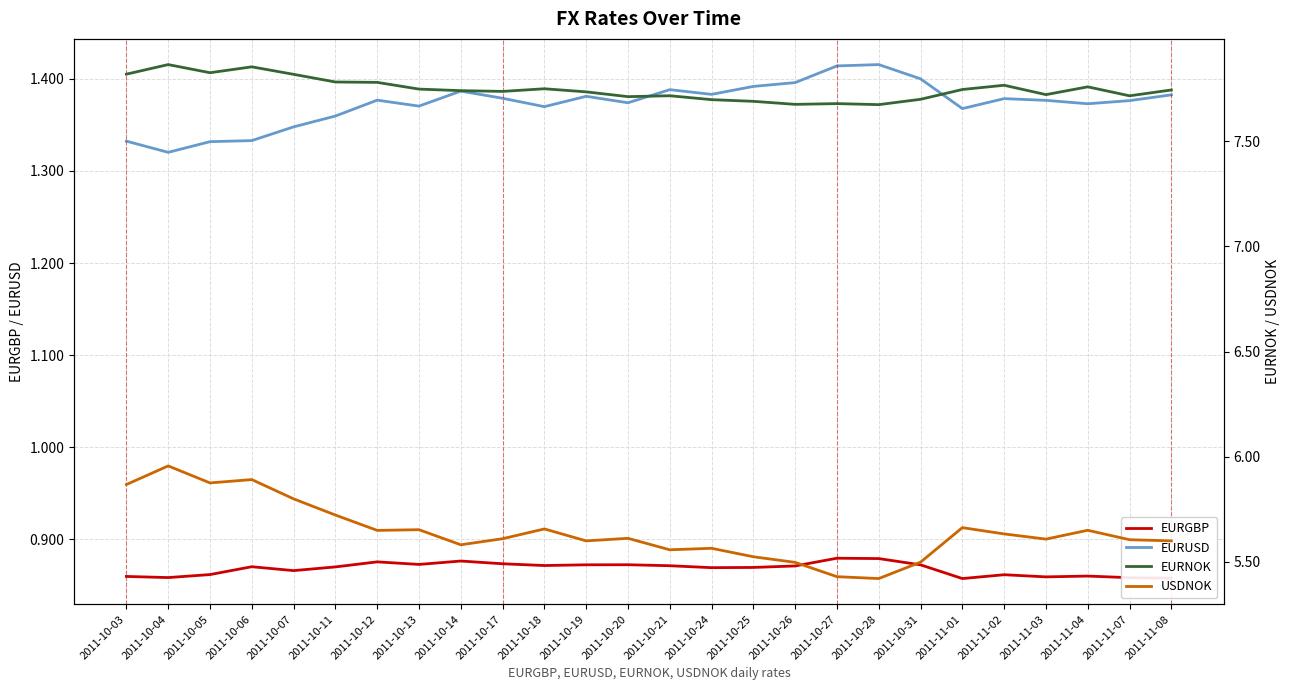

What position from the left is 2011-11-07?

25